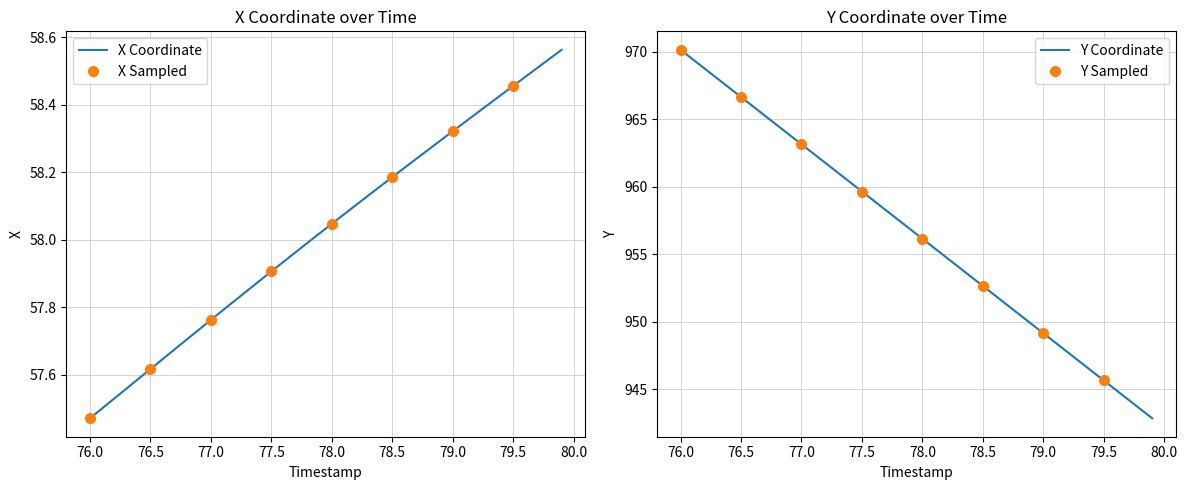

True or false: X has a value of 35.3 at 77.6.

False